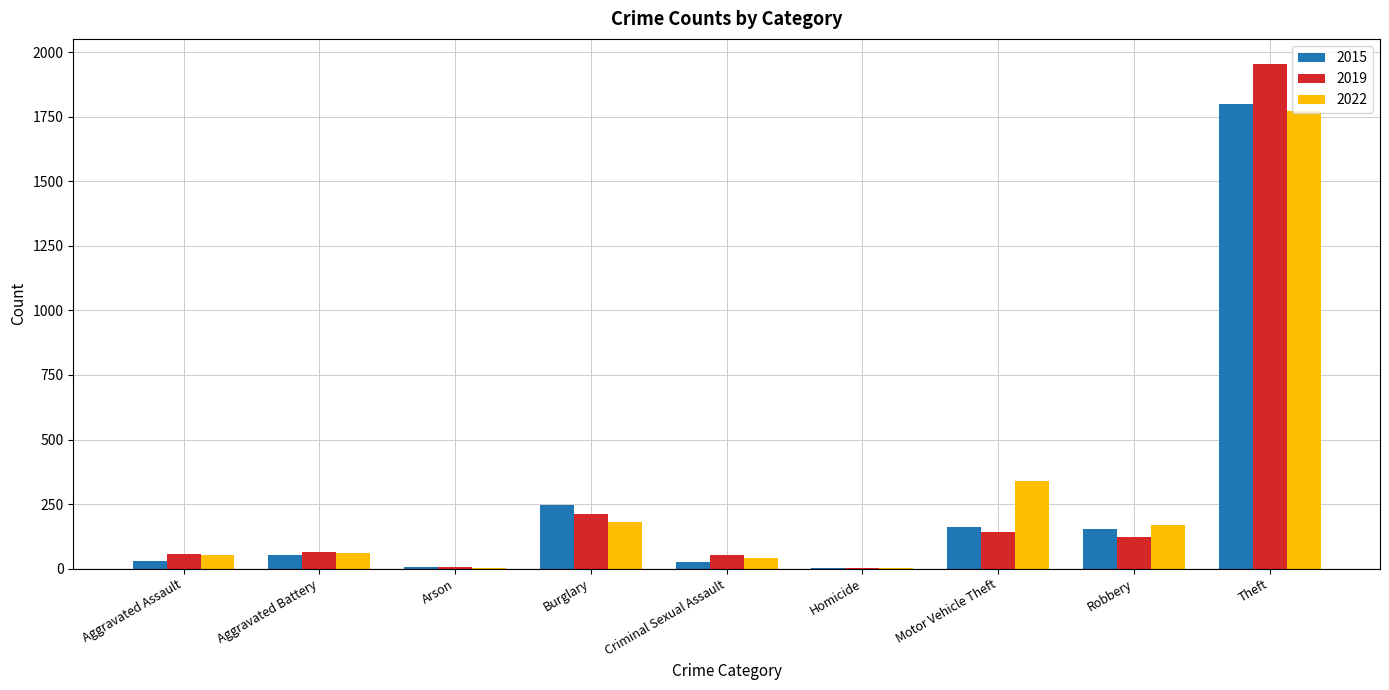

Which label corresponds to the largest value in the chart?

Theft